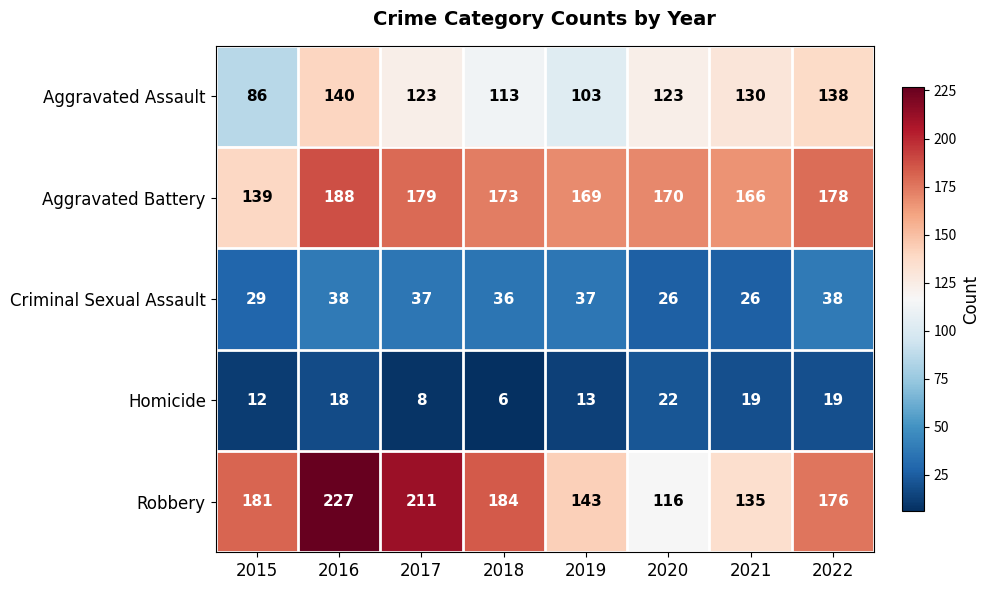

List the series in order of their peak value, highest first.

Robbery, Aggravated Battery, Aggravated Assault, Criminal Sexual Assault, Homicide